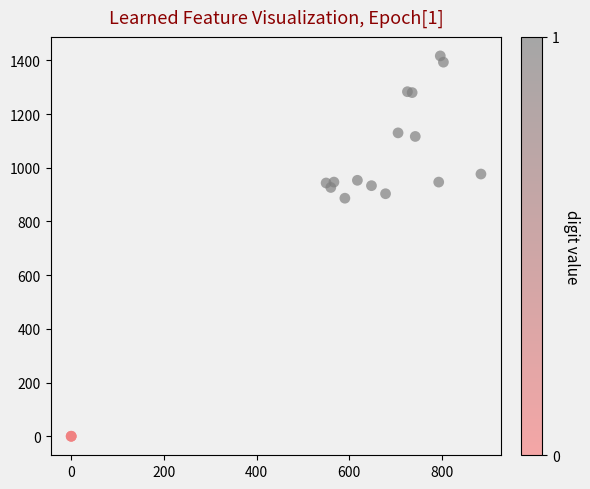

What Y value in the scatter plot is closest to 708?

886.7